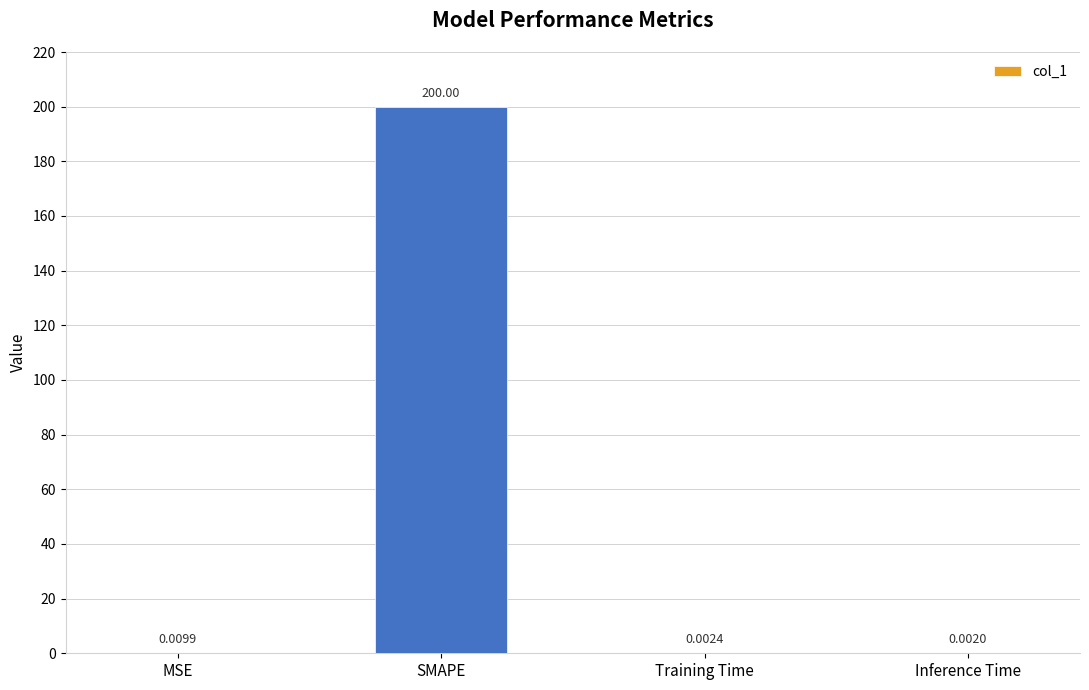

Where is the data nearest to the value 100?

MSE